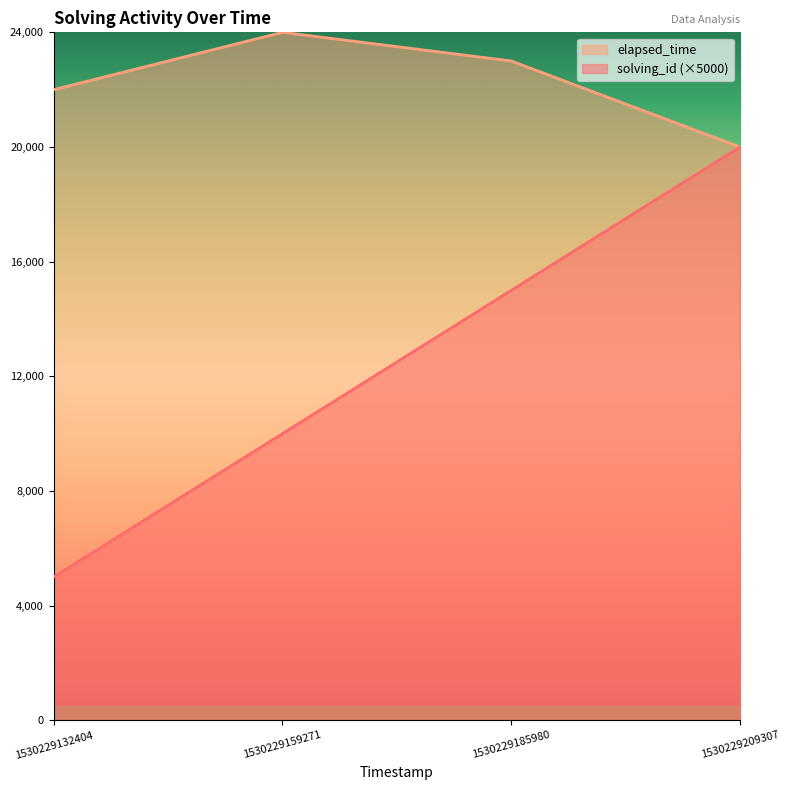

What value does the solving_id series have at 1530229132404, to the nearest 10?

5000